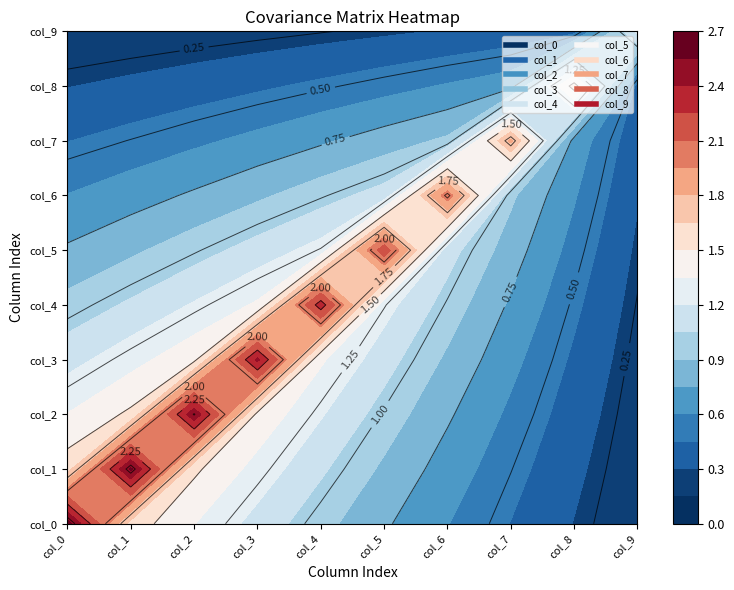

At which category is the sum across all series the highest?

col_3